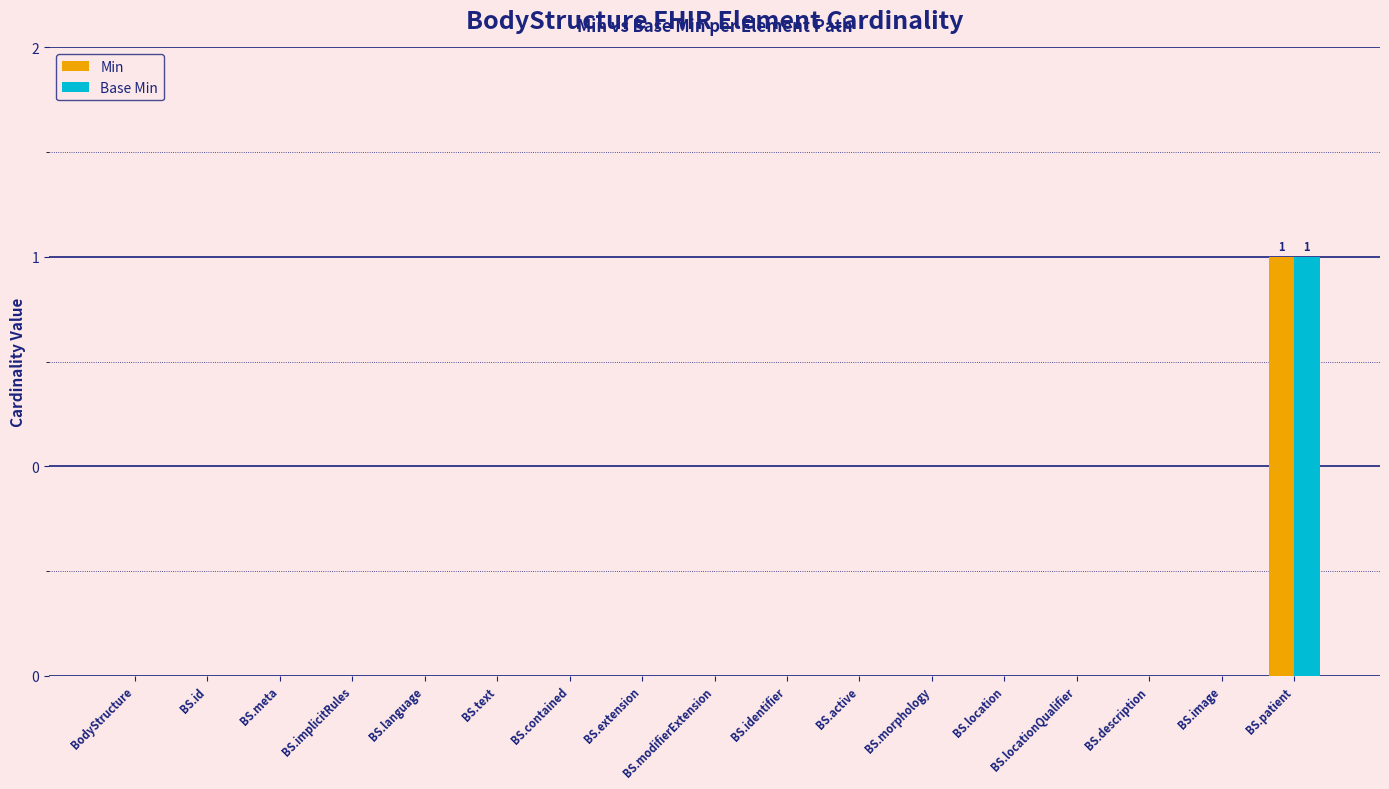

What is the label of the 14th bar from the left?

BS.locationQualifier